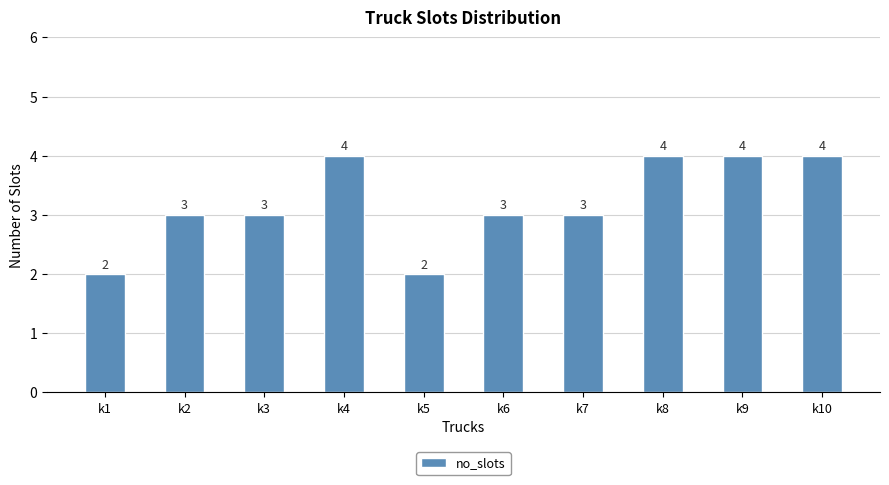

How many values are below 3?

2